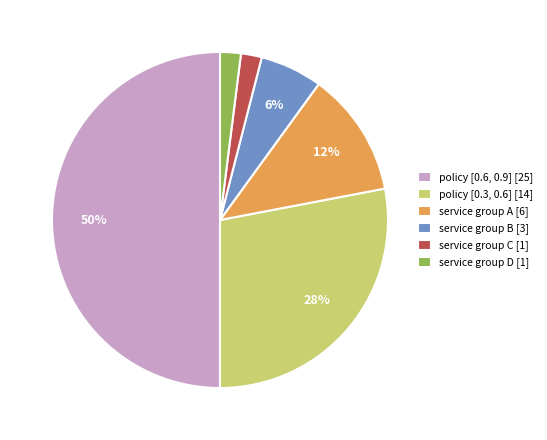

Between service group A [6] and service group D [1], which is larger?

service group A [6]